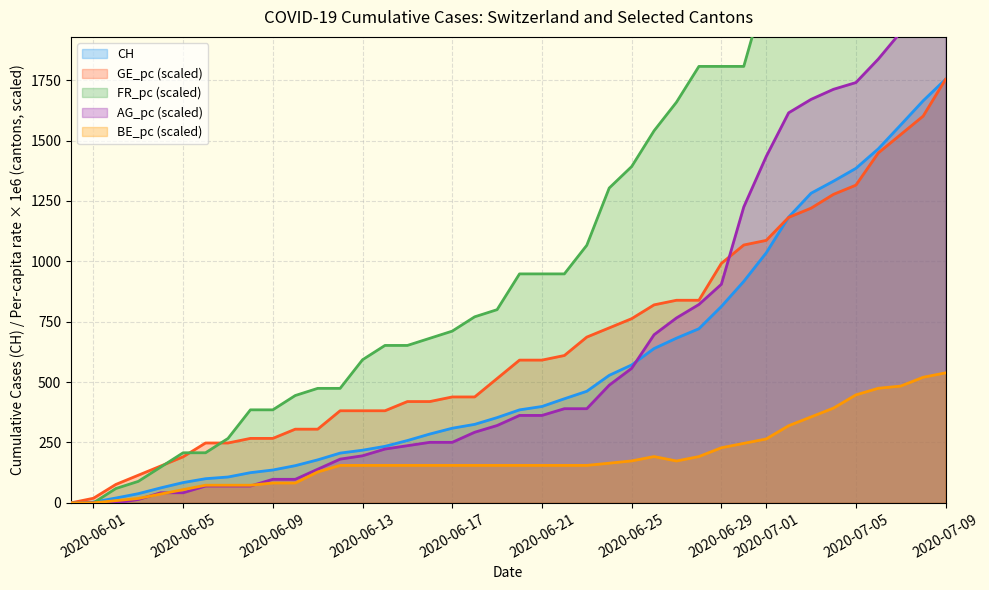

True or false: FR_pc and GE_pc cross at least once.

True